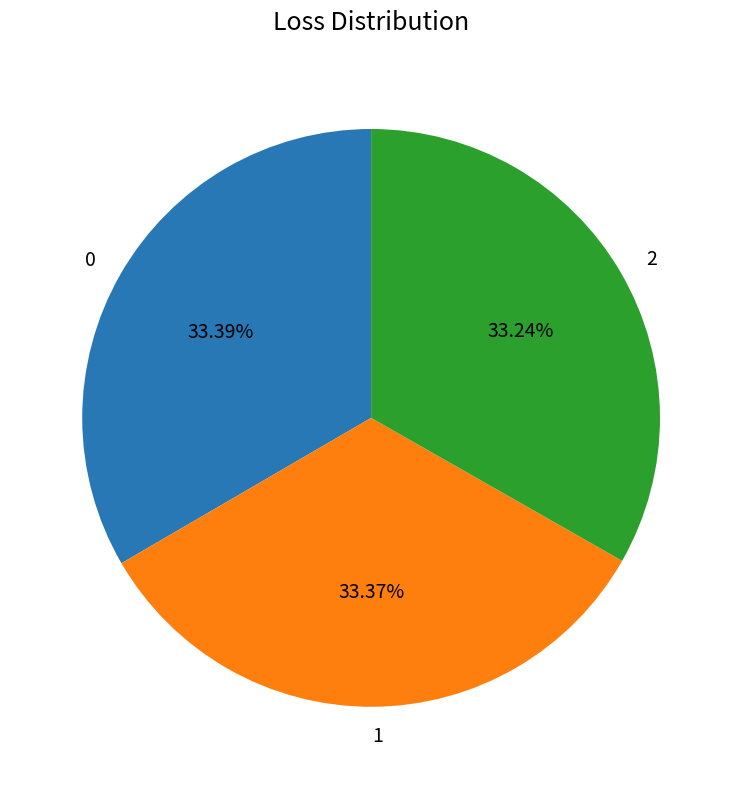

The 2 slice represents 33% of the pie. True or false?

True